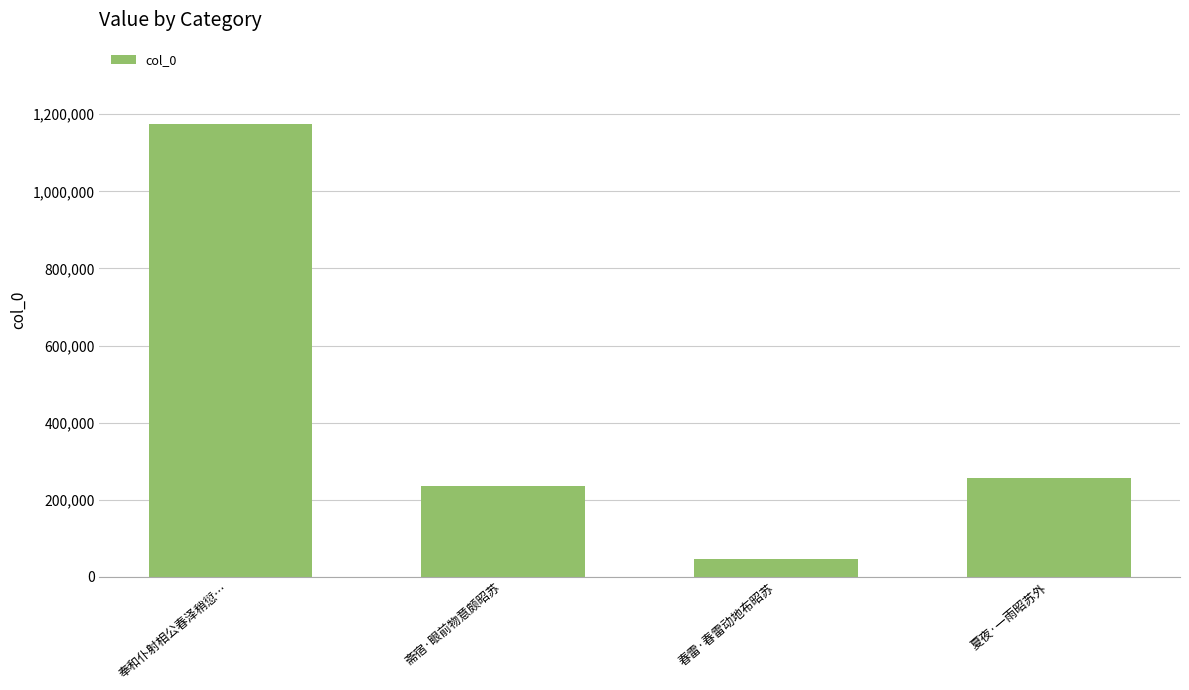

What position from the right is 春雷·春雷动地布昭苏?

2